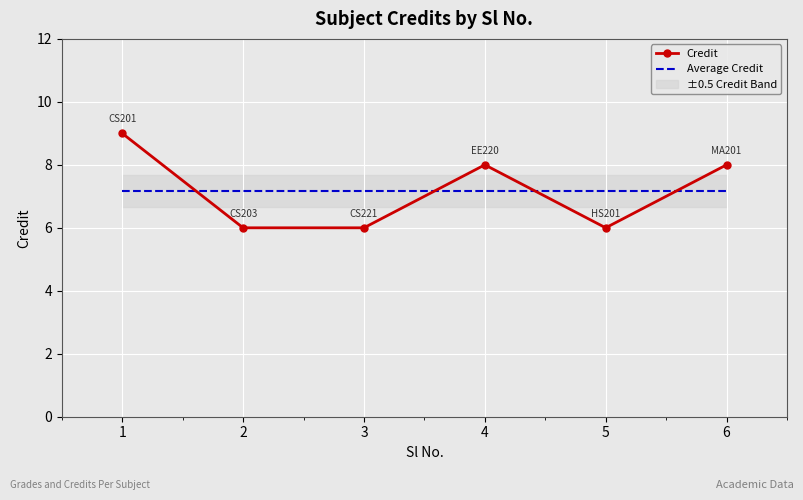

What value does the Credit series have at 3?

6.0